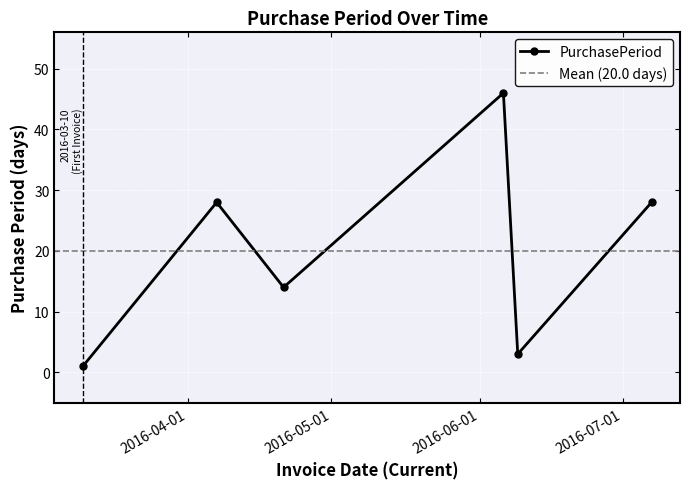

Does the chart display data point markers on the line(s)?

Yes